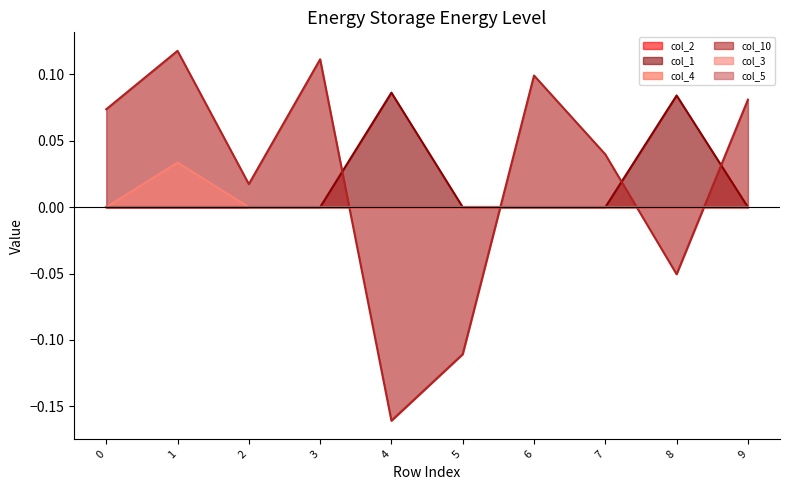

At which category does the chart reach its minimum across all series?

4